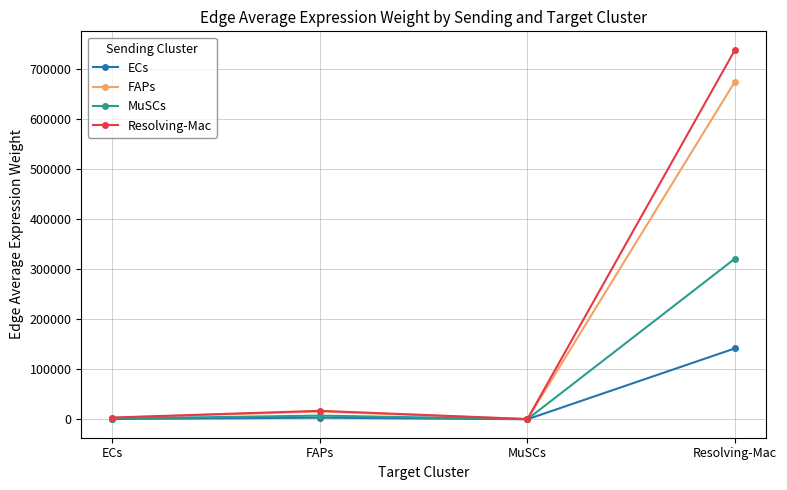

Where is the first local maximum for Resolving-Mac?

FAPs